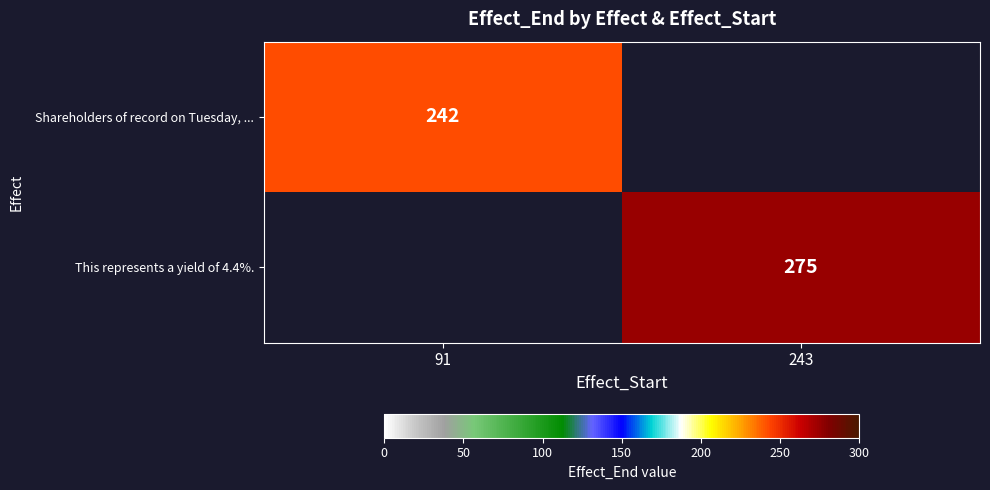

Is it true that This represents a yield of 4.4%. equals 157.2 at 243?

False